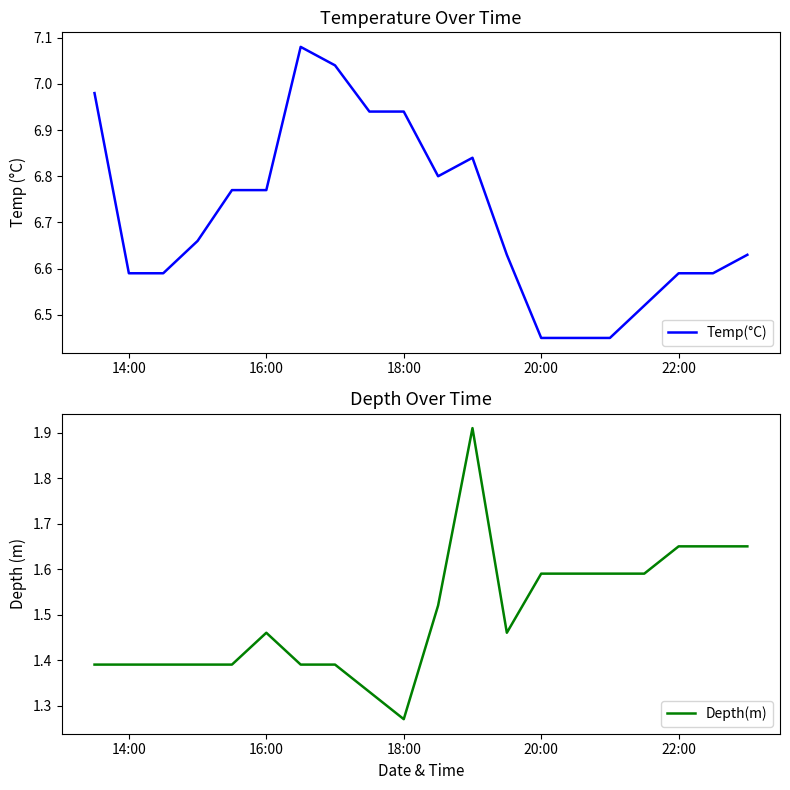

True or false: Temp(°C) has a value of 9.3 at 20:00.

False